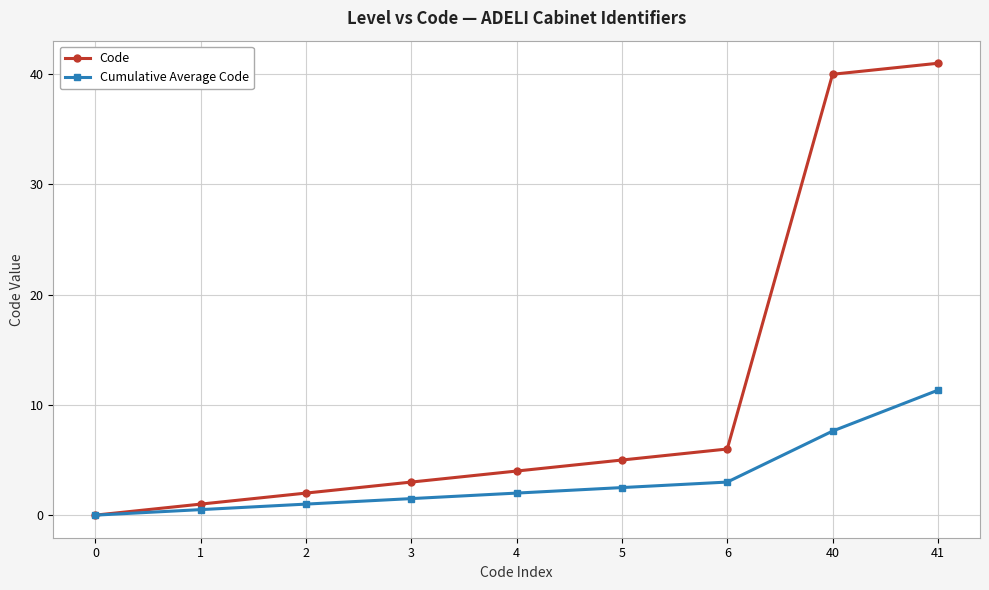

The Code series shows 17.5 at 40. True or false?

False